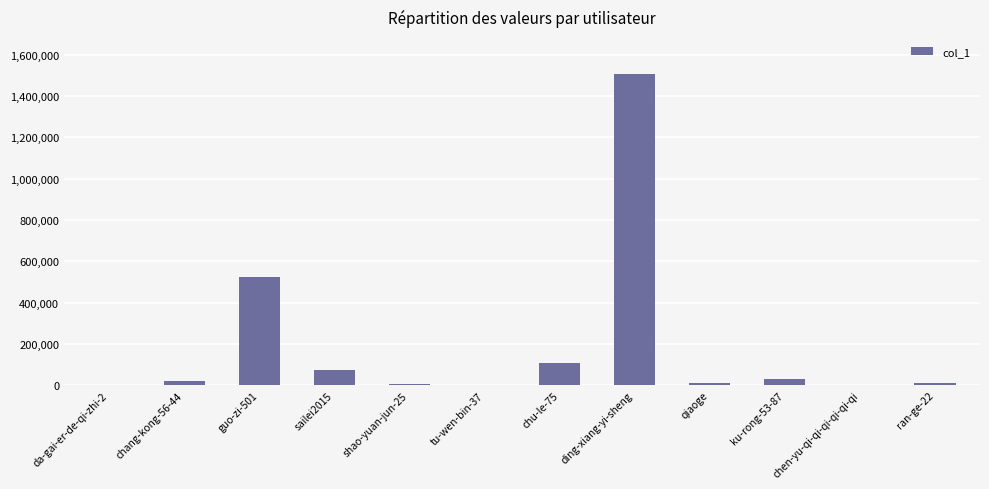

What is the greatest value displayed?

1505627